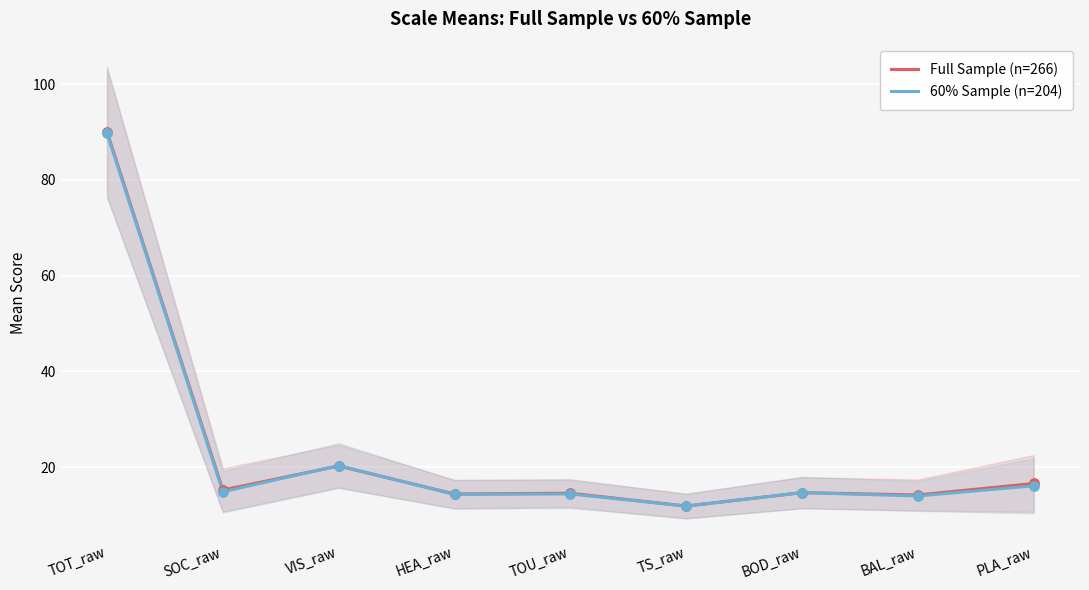

Which series contains the highest Y value?

Full Sample (n=266)